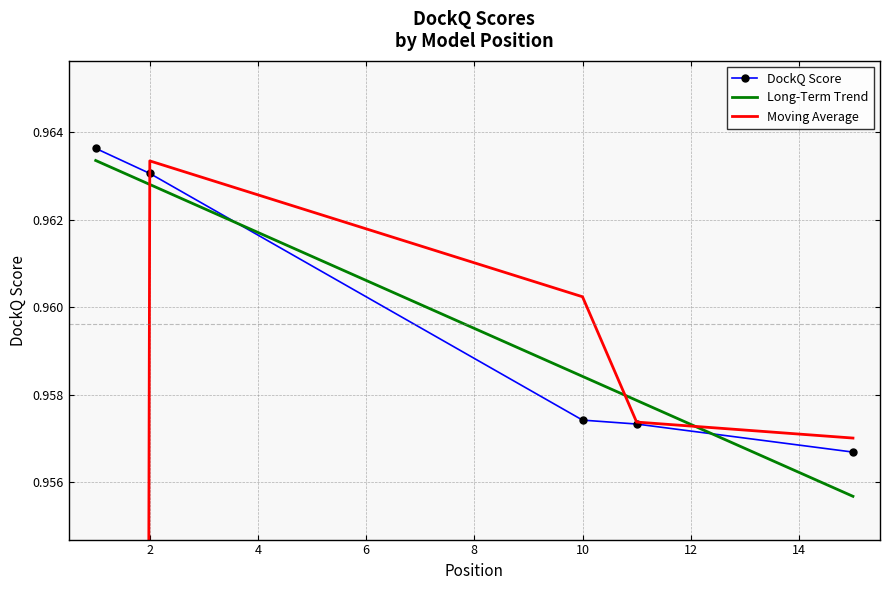

True or false: the data has more than 1 interior local peaks.

False